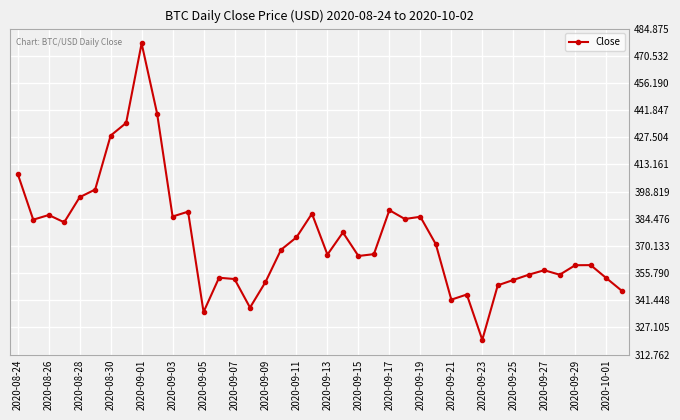

What is the difference between the maximum and second lowest values?

141.8